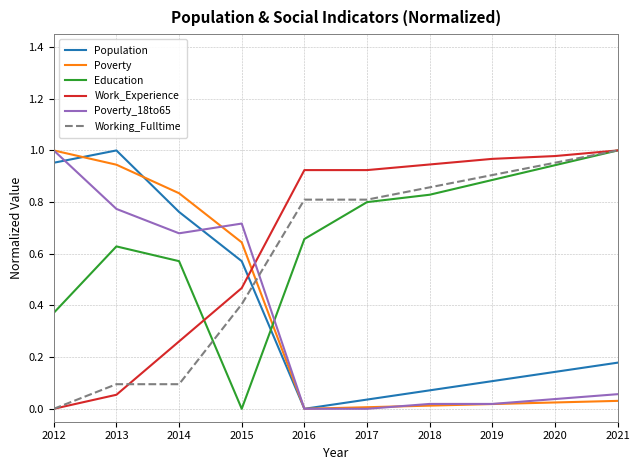

How many categories are shown in the chart?

10